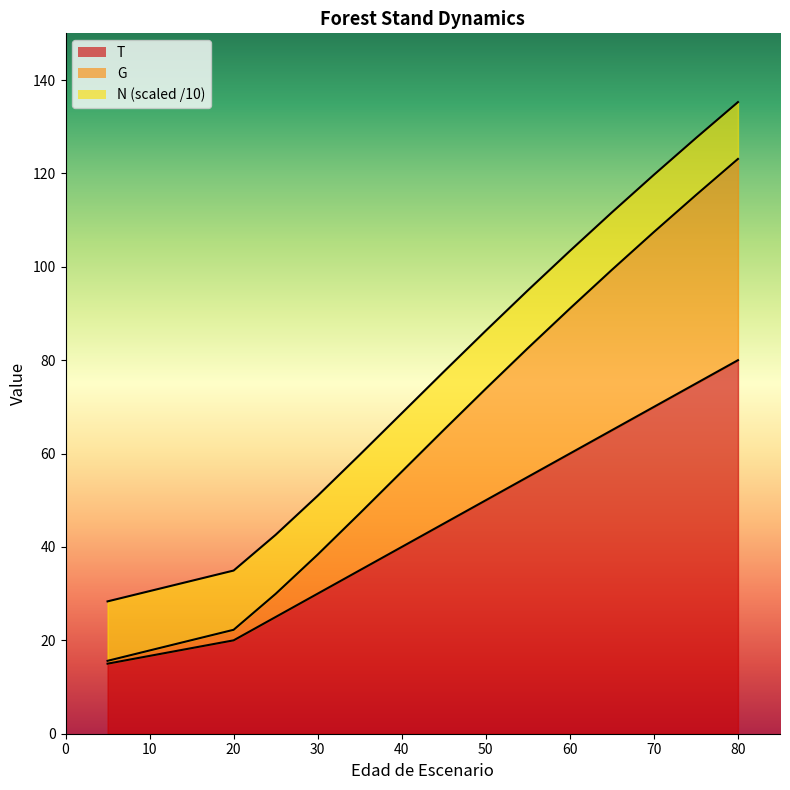

What are all the series names shown in the legend?

N, G, T